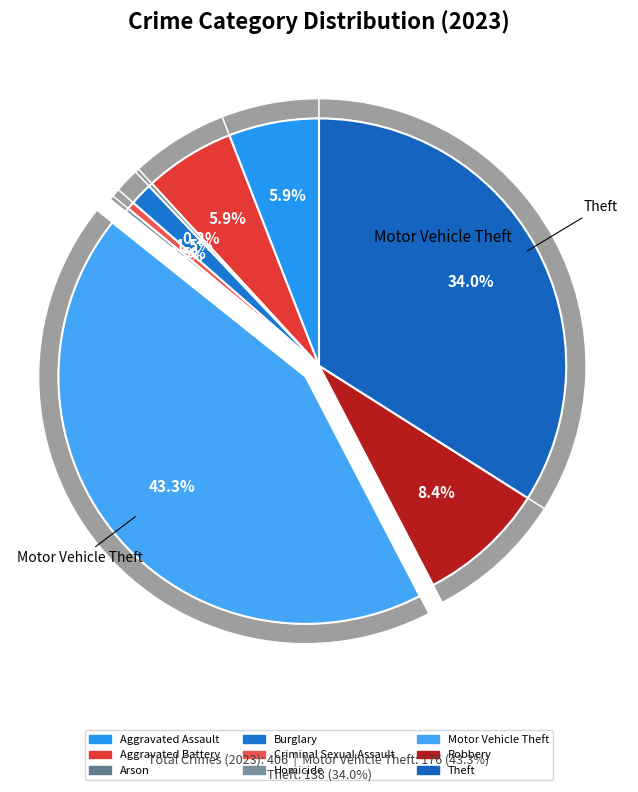

True or false: Burglary accounts for 11% of the total.

False